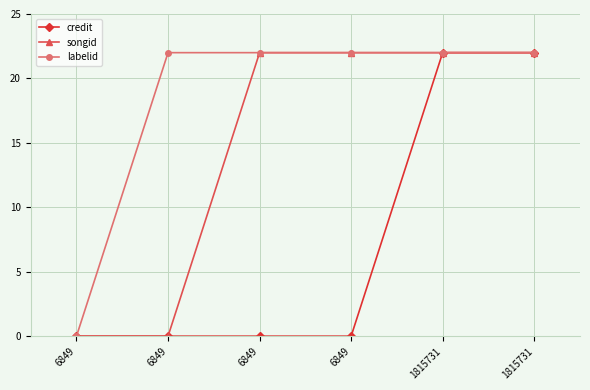

Count the credit values in the range 0 to 22.

6